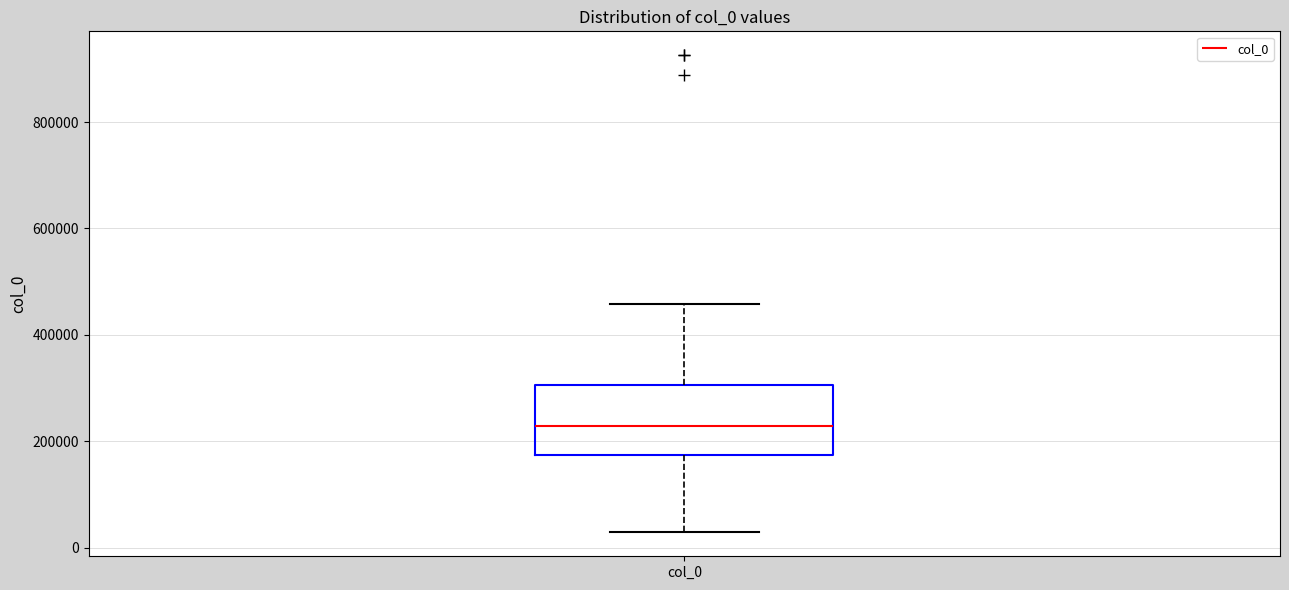

Where is the upper edge of the box for col_0 on the y-axis? The values are not printed on the chart, so give them approximately, as read against the axis.

300000